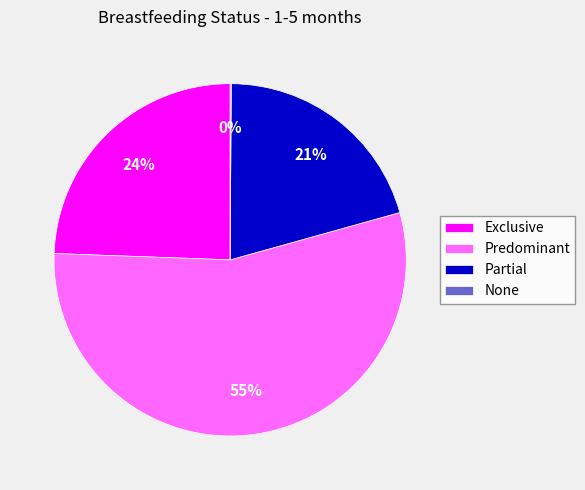

What is the majority slice?

Predominant